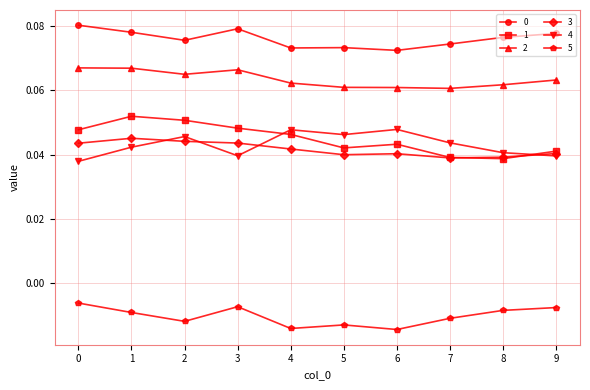

True or false: 2 and 3 intersect in this chart.

False